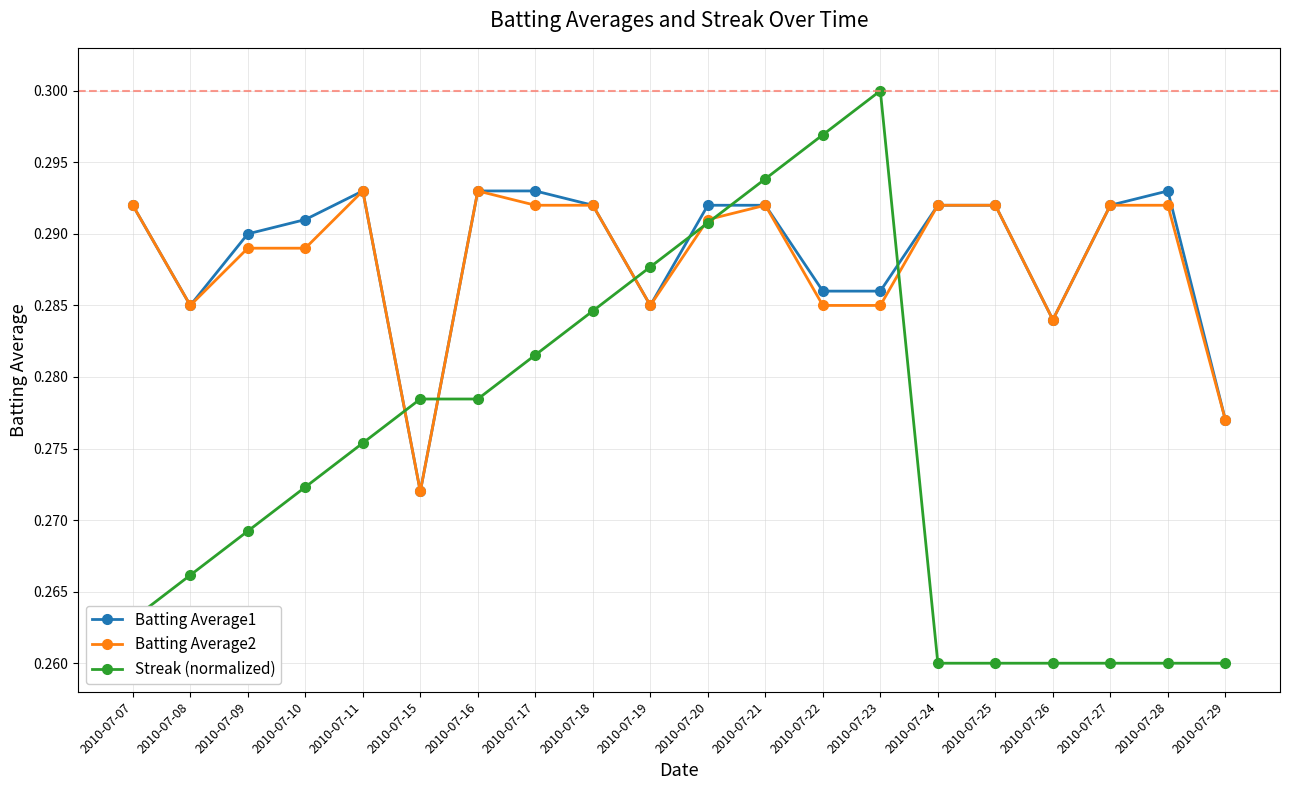

Which series has the largest range (max minus min)?

Streak (normalized)